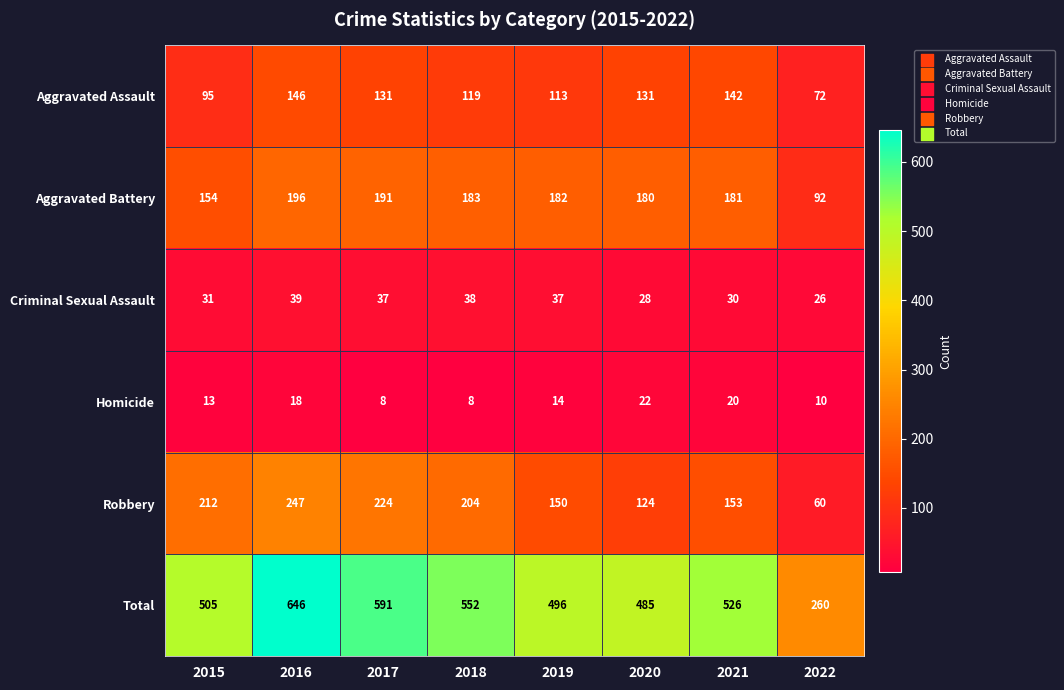

Which series has the largest range (max minus min)?

Total